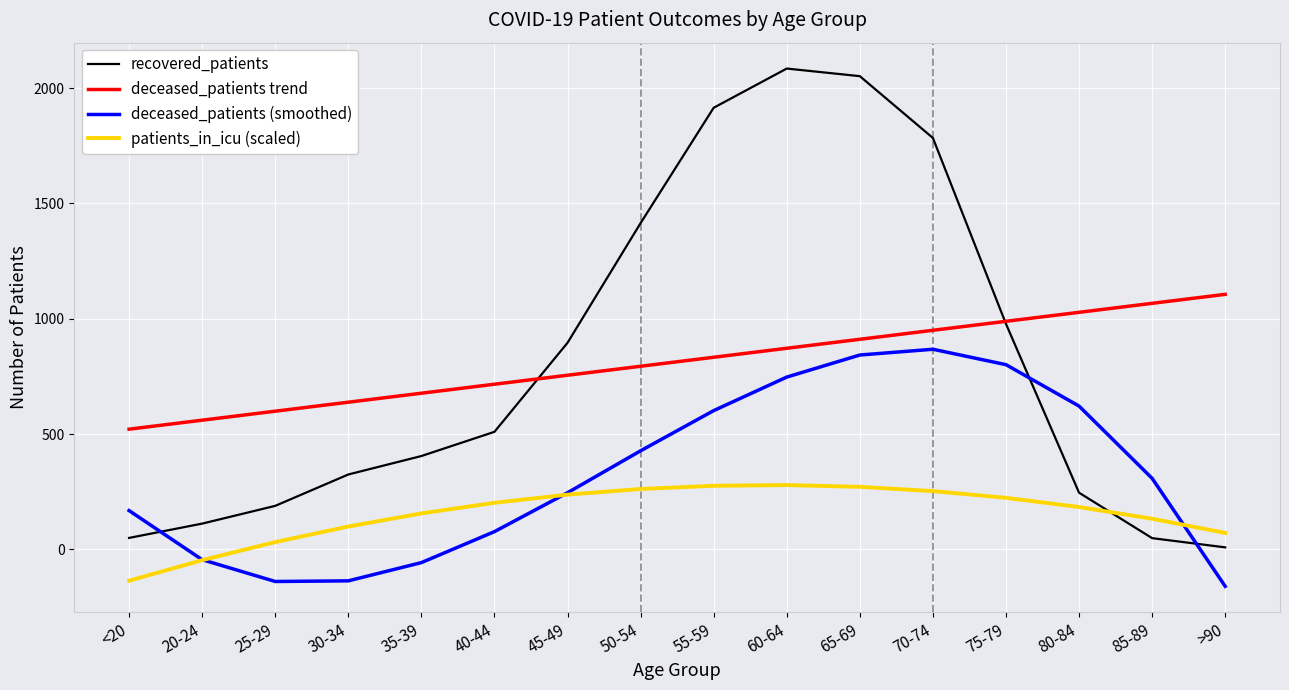

Is it true that patients_in_icu (scaled) equals 271.4 at 65-69?

True